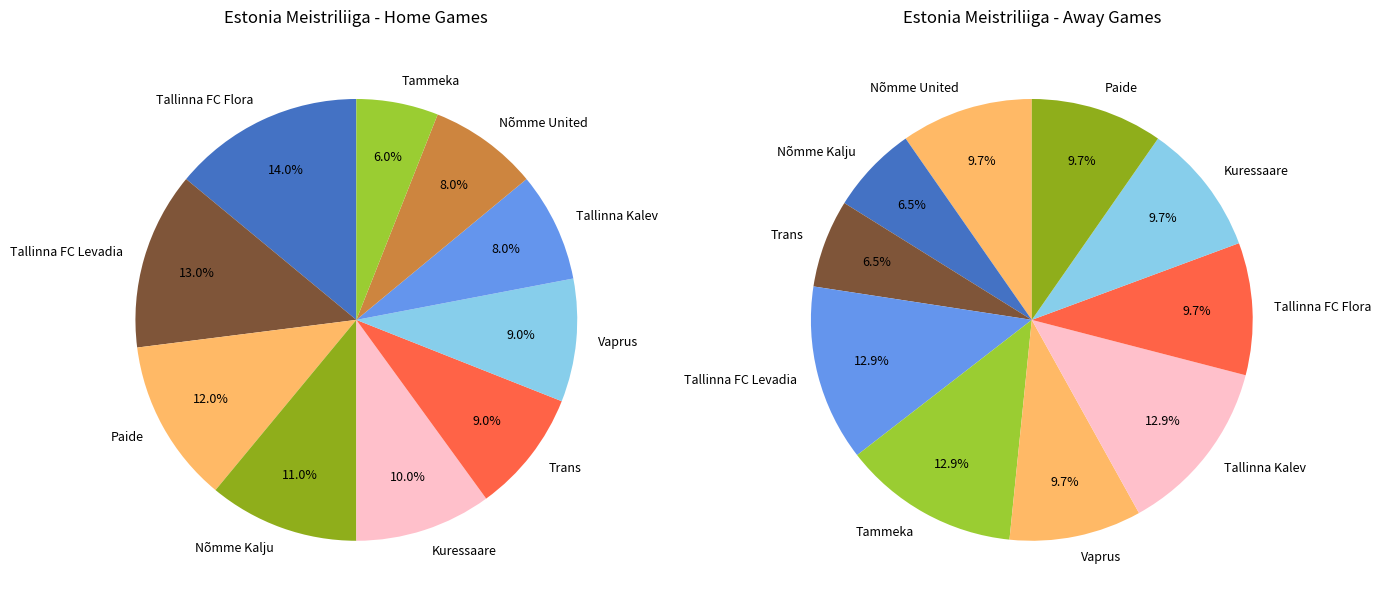

Which has a higher value, Kuressaare or Tammeka?

Kuressaare